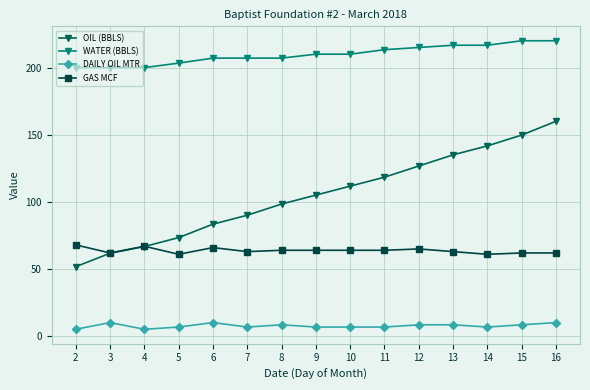

True or false: WATER (BBLS) and OIL (BBLS) cross at least once.

False